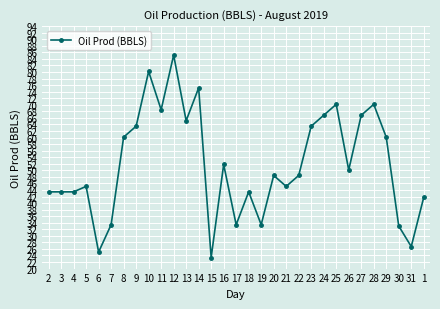

True or false: there are more than 2 points higher than both neighbors.

True